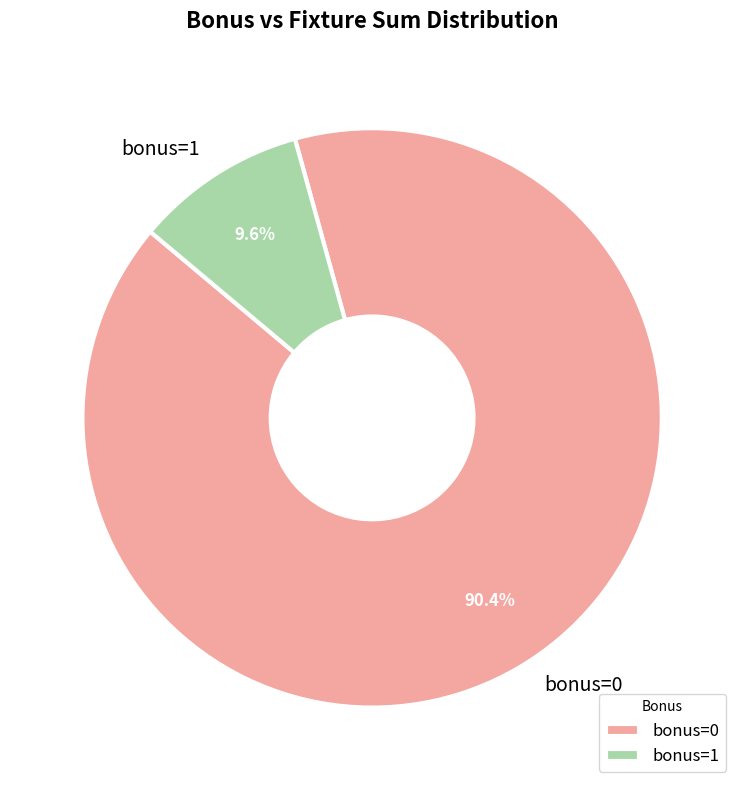

Which slice represents more than half of the pie?

bonus=0